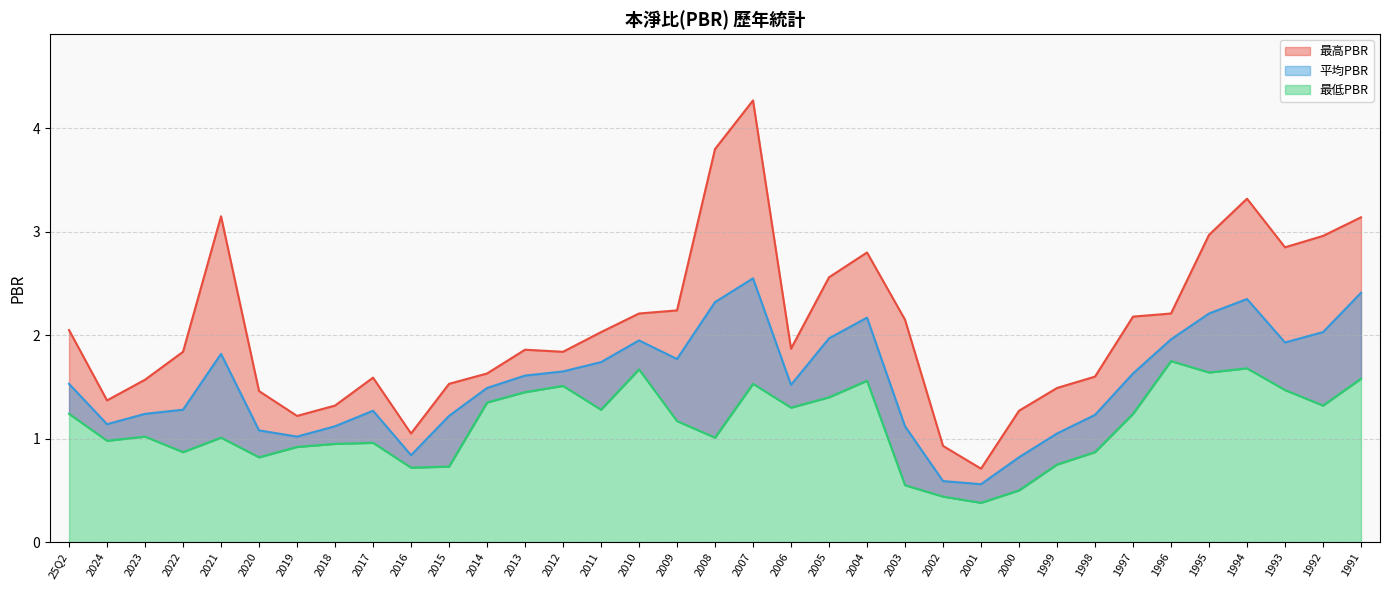

True or false: 平均PBR and 最高PBR cross at least once.

False